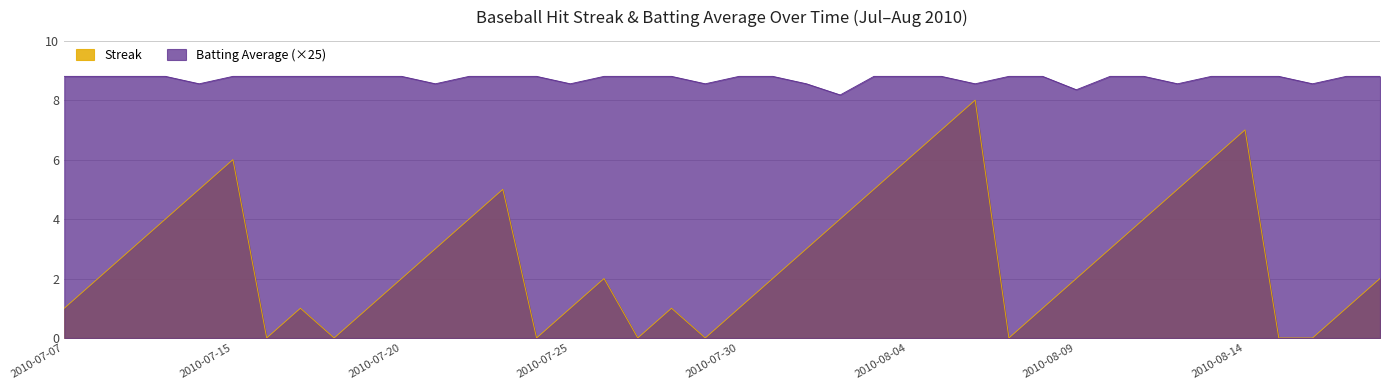

What is the average value of the Batting Average1 series?

8.7